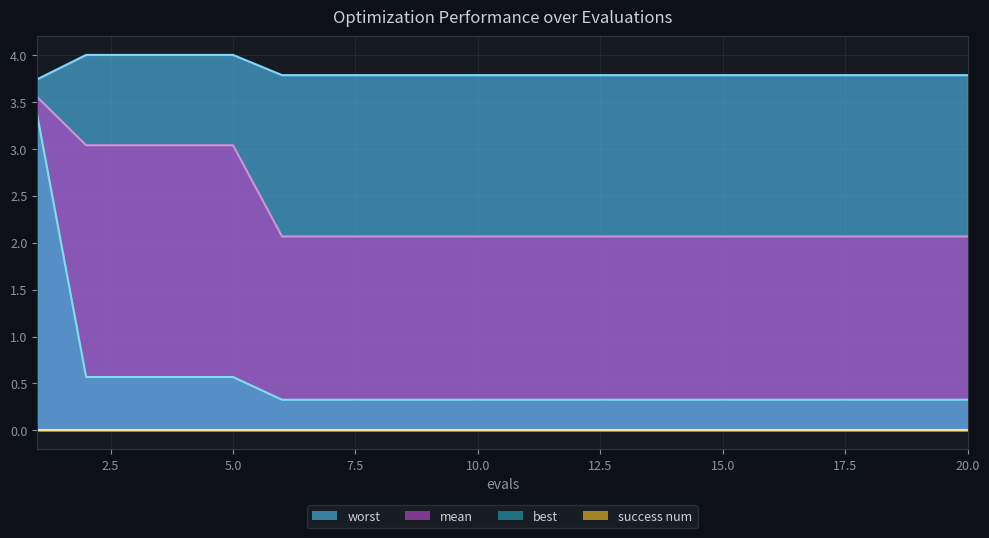

True or false: worst has a value of 4.0 at 4.

True